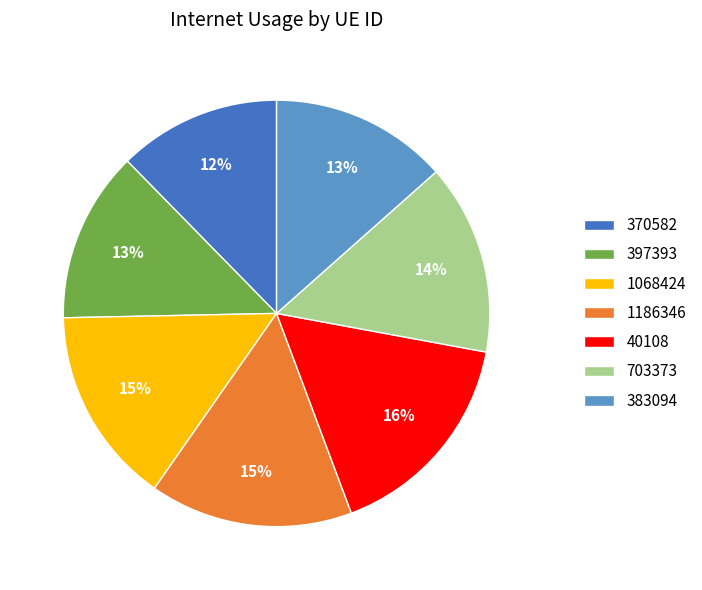

To the nearest percent, what is the average slice percentage?

14%